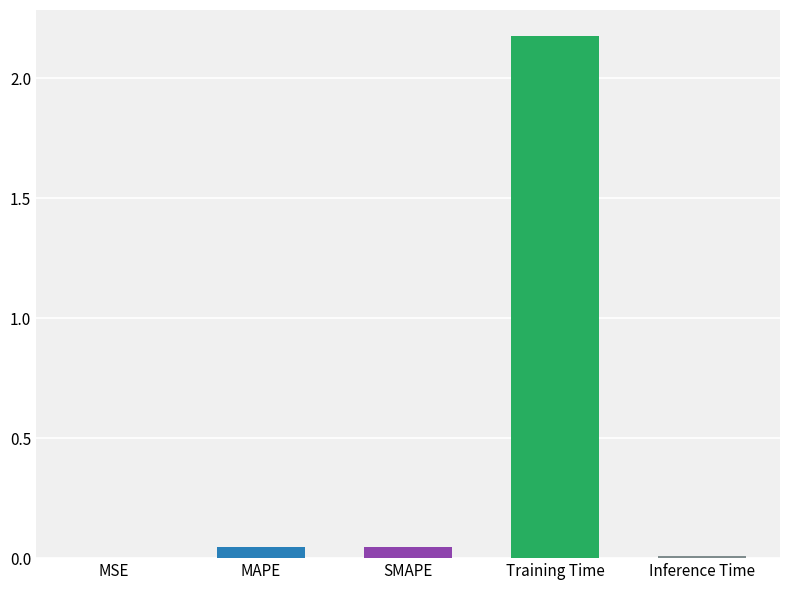

Which category has the highest value across all series?

Training Time